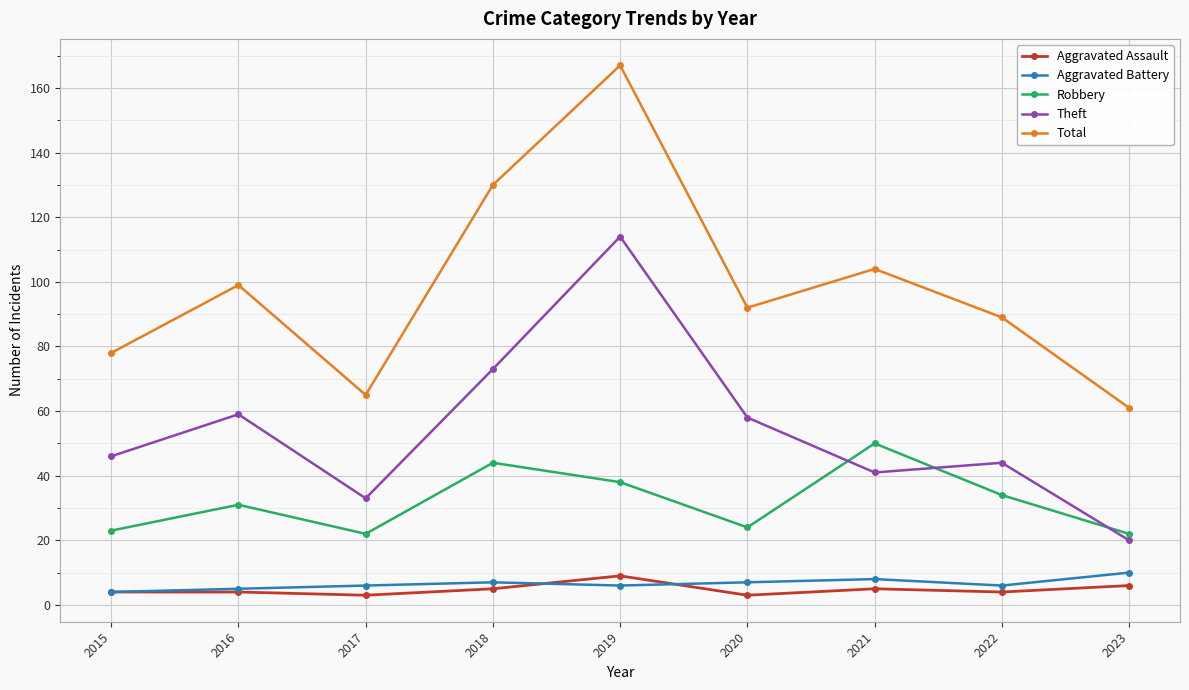

How many values in the Theft series are below 46?

4